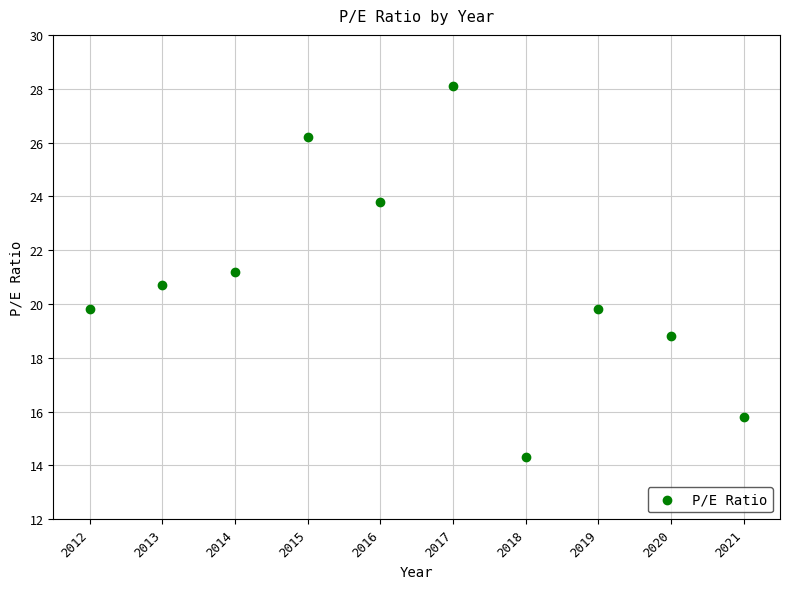

What is the average Y value?

20.9